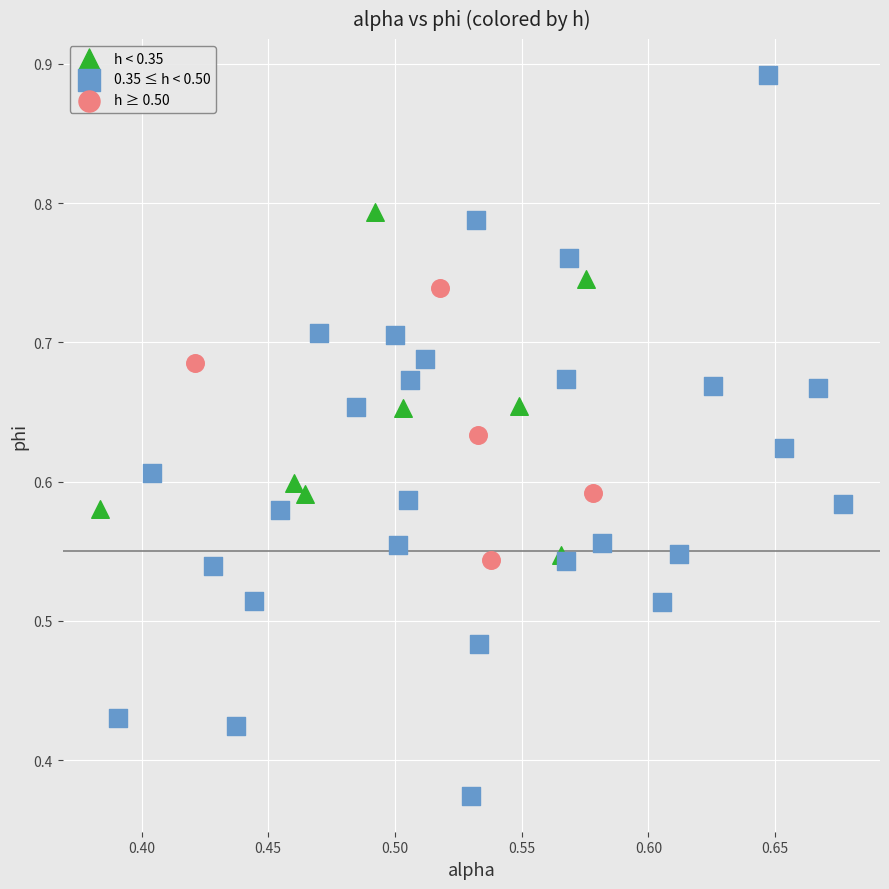

Which series reaches the maximum Y coordinate?

0.35 ≤ h < 0.50